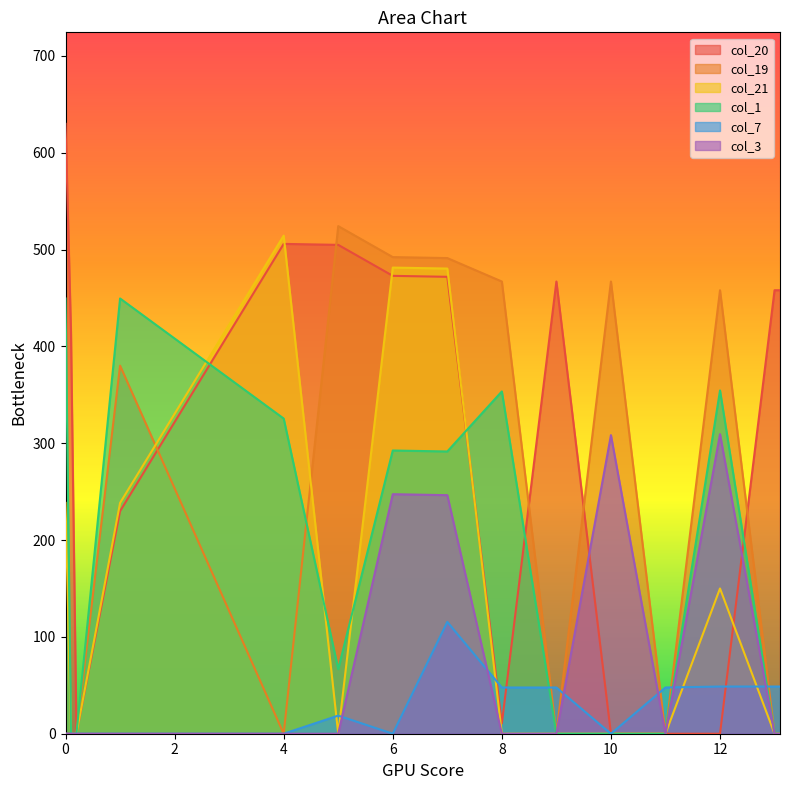

After their last crossing, which series has the higher values: col_19 or col_21?

col_19